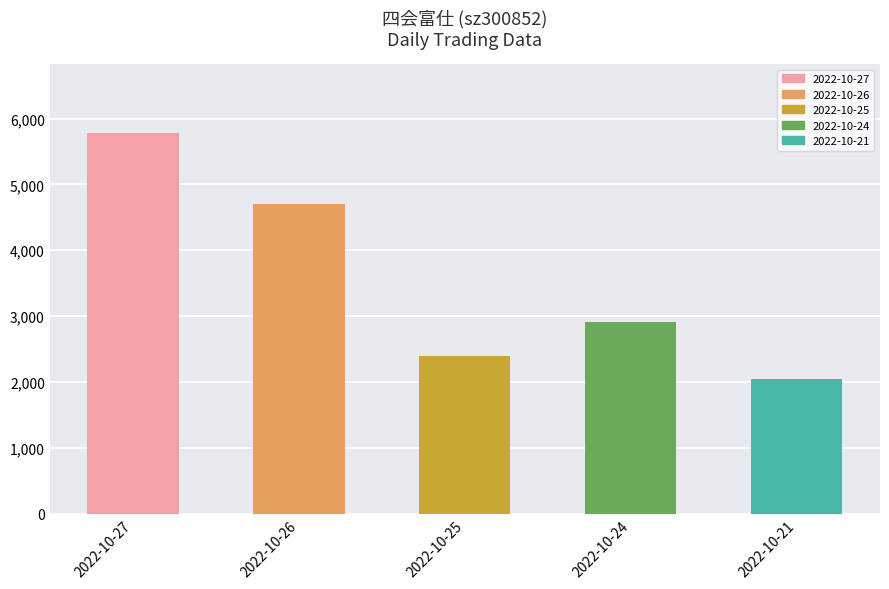

What is the change in value from 2022-10-25 to 2022-10-21?

-350